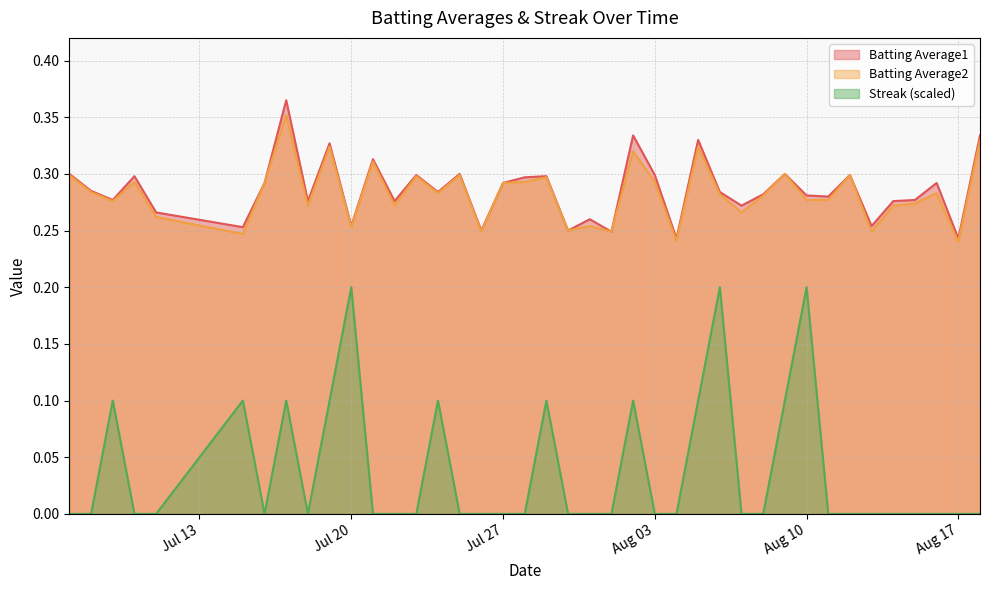

Reading left to right, transcribe all the data shown in this chart.

Batting Average1: 0.3	0.3	0.3	0.3	0.3	0.3	0.3	0.4	0.3	0.3	0.3	0.3	0.3	0.3	0.3	0.3	0.2	0.3	0.3	0.3	0.2	0.3	0.2	0.3	0.3	0.2	0.3	0.3	0.3	0.3	0.3	0.3	0.3	0.3	0.3	0.3	0.3	0.3	0.2	0.3
Batting Average2: 0.3	0.3	0.3	0.3	0.3	0.2	0.3	0.4	0.3	0.3	0.3	0.3	0.3	0.3	0.3	0.3	0.2	0.3	0.3	0.3	0.2	0.3	0.2	0.3	0.3	0.2	0.3	0.3	0.3	0.3	0.3	0.3	0.3	0.3	0.2	0.3	0.3	0.3	0.2	0.3
Streak: 0.0	0.0	0.1	0.0	0.0	0.1	0.0	0.1	0.0	0.1	0.2	0.0	0.0	0.0	0.1	0.0	0.0	0.0	0.0	0.1	0.0	0.0	0.0	0.1	0.0	0.0	0.1	0.2	0.0	0.0	0.1	0.2	0.0	0.0	0.0	0.0	0.0	0.0	0.0	0.0